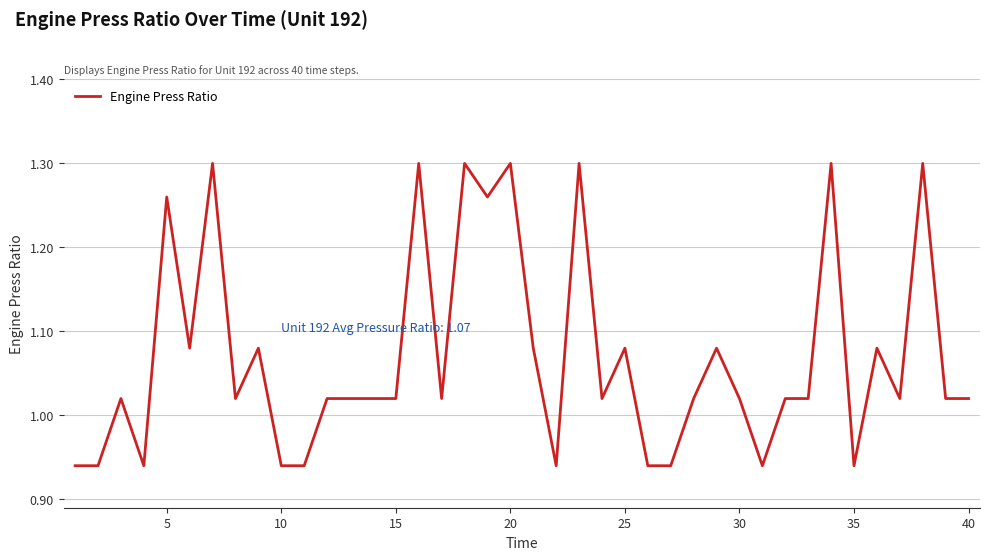

Reading left to right, extract all data points from this chart.

0.9	0.9	1.0	0.9	1.3	1.1	1.3	1.0	1.1	0.9	0.9	1.0	1.0	1.0	1.0	1.3	1.0	1.3	1.3	1.3	1.1	0.9	1.3	1.0	1.1	0.9	0.9	1.0	1.1	1.0	0.9	1.0	1.0	1.3	0.9	1.1	1.0	1.3	1.0	1.0